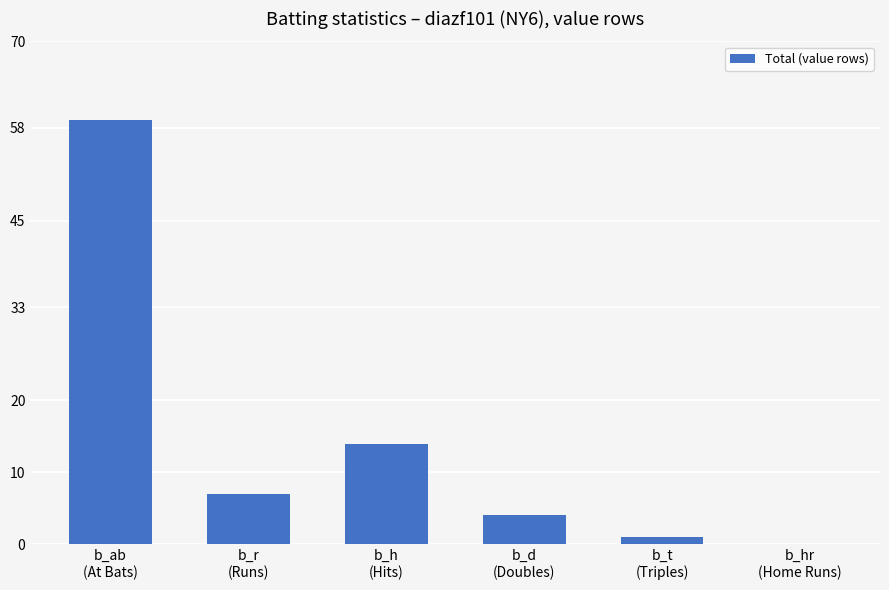

The value at b_h
(Hits) is 22. True or false?

False